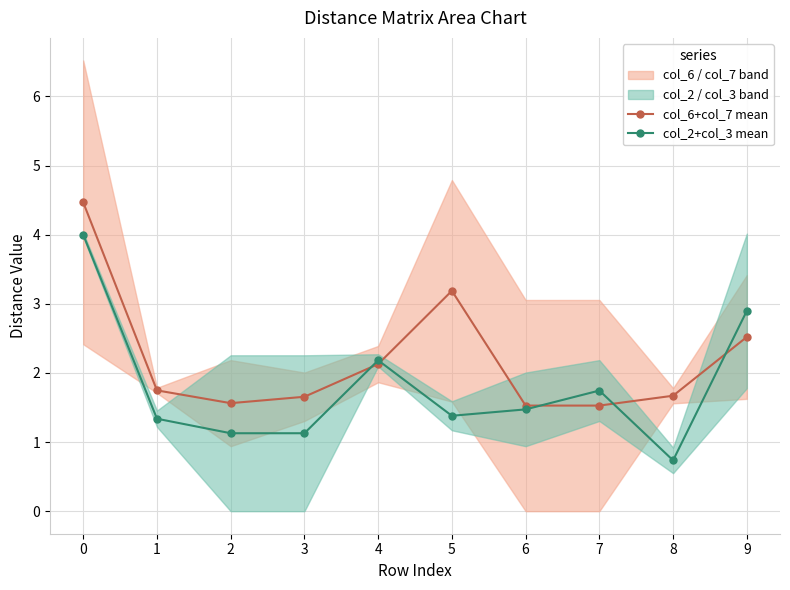

After their last crossing, which series has the higher values: col_2+col_3 mean or col_6+col_7 mean?

col_2+col_3 mean